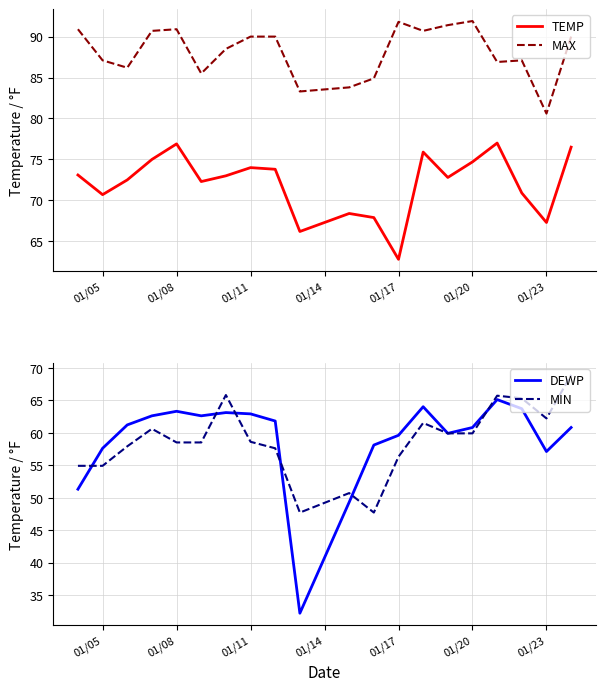

What is the average value of the DEWP series?

58.9